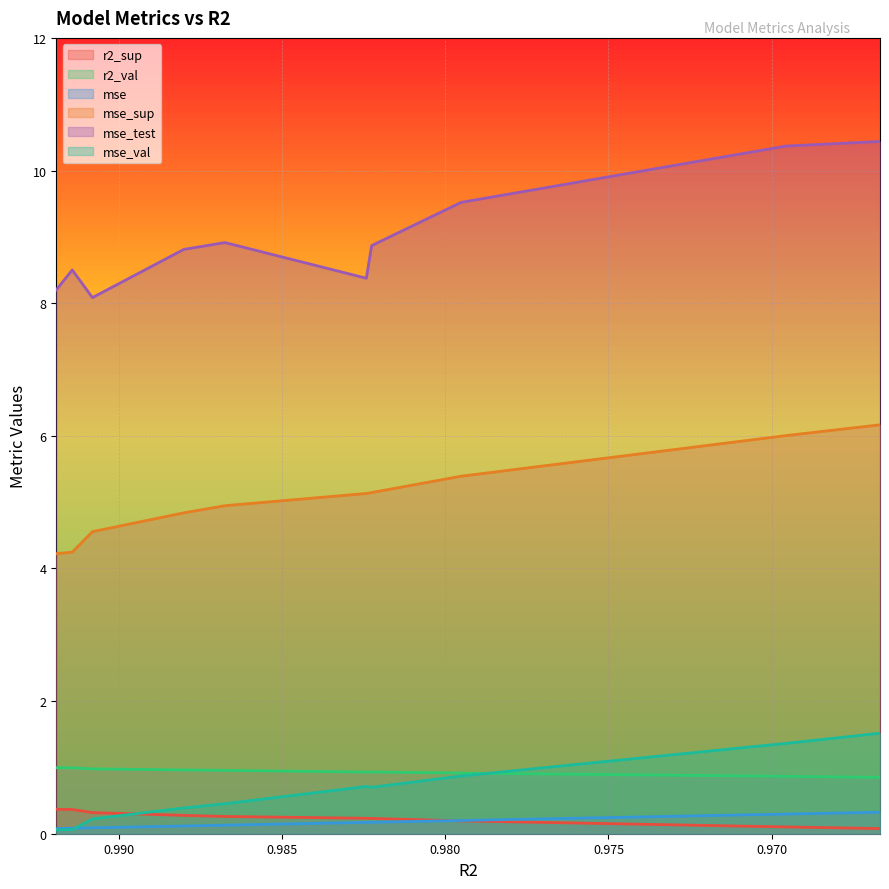

Which series has the largest total across all categories?

mse_test